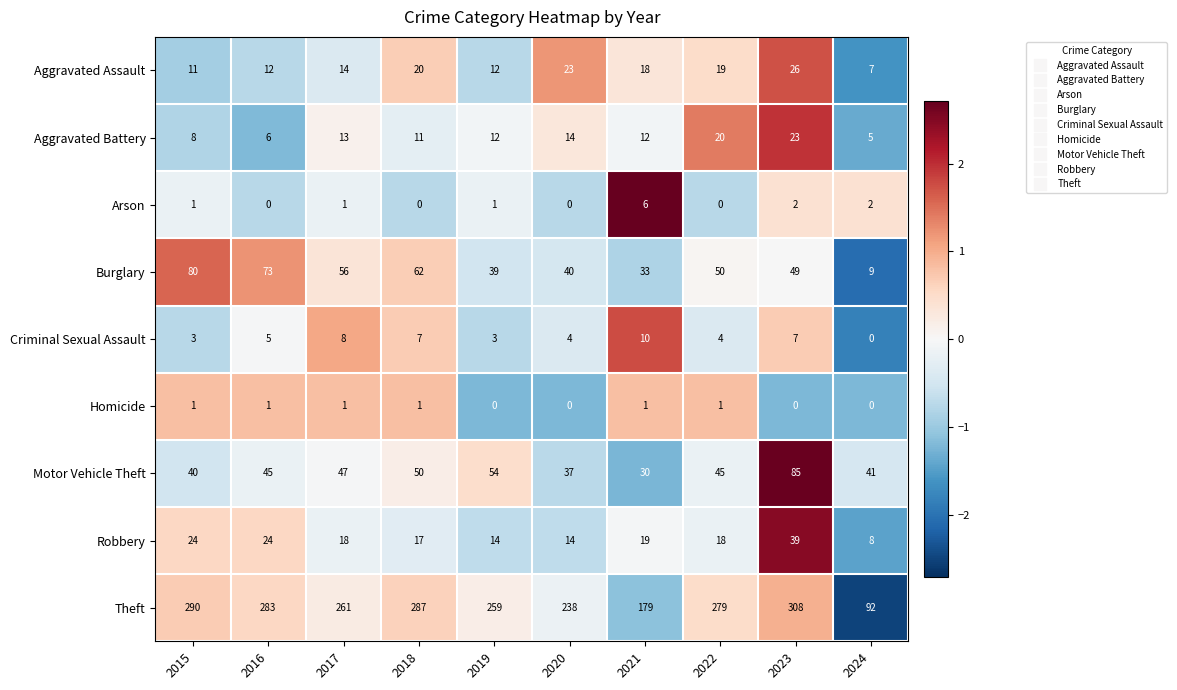

Read the Robbery value at 2021.

19